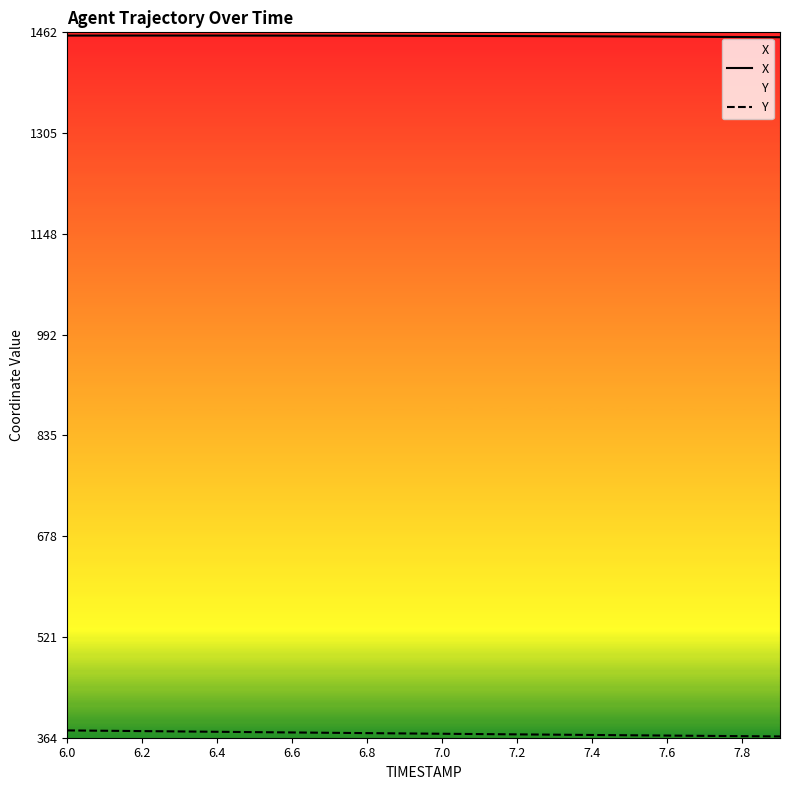

True or false: X and Y cross at least once.

False